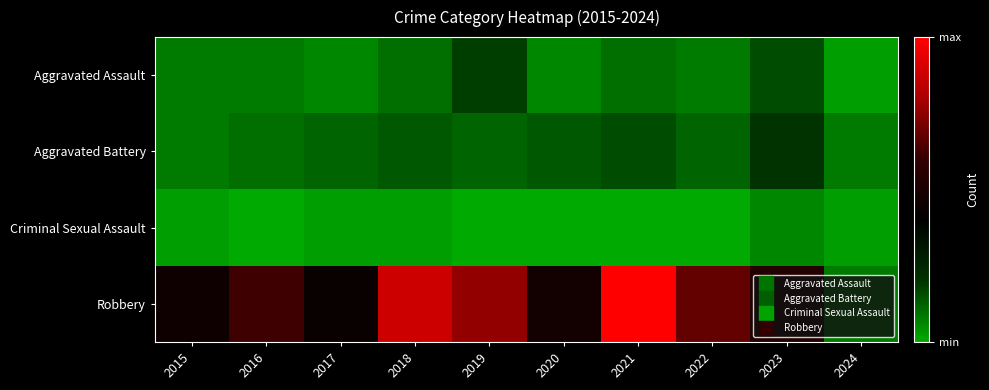

Rank the series at 2017 from lowest to highest value.

Criminal Sexual Assault, Aggravated Assault, Aggravated Battery, Robbery